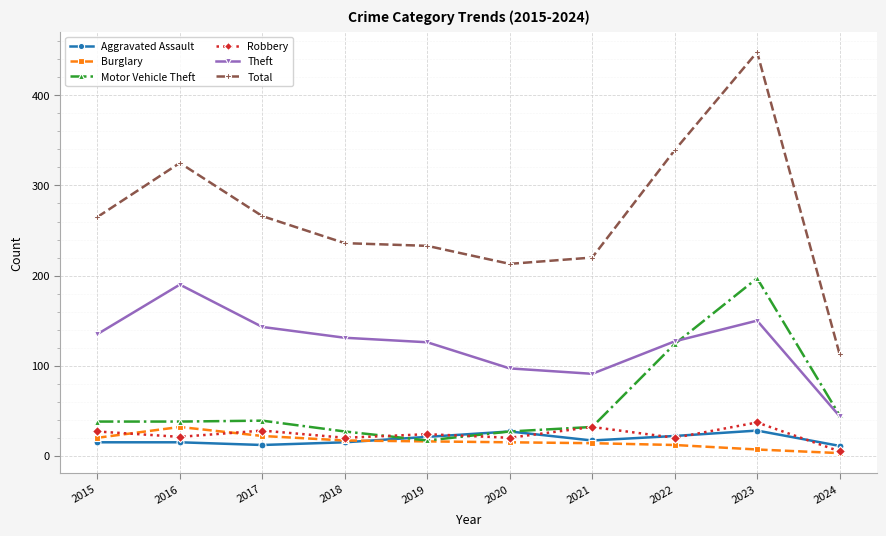

Between 2015 and 2024, which series saw the biggest shift?

Total